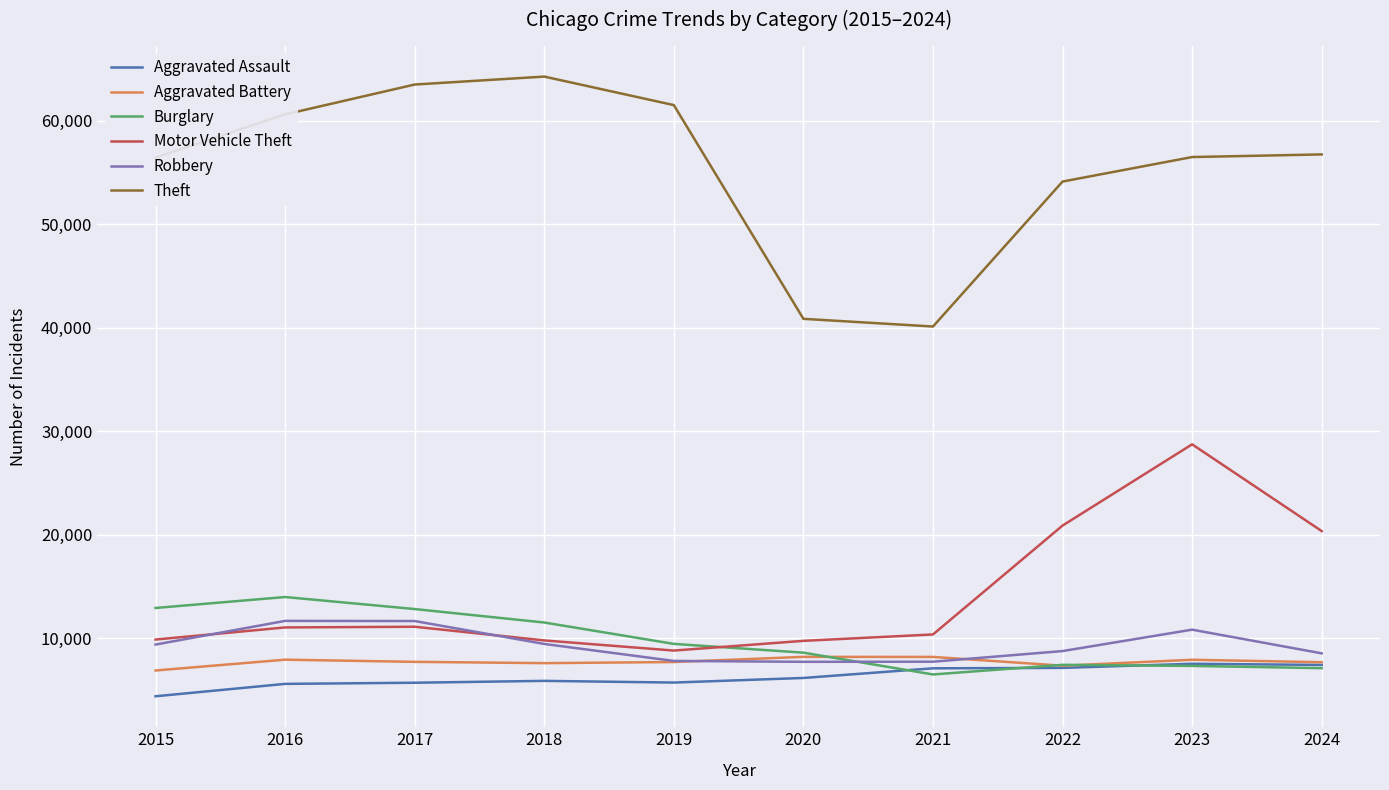

What is the difference between the Aggravated Assault values at 2021 and 2022?

42